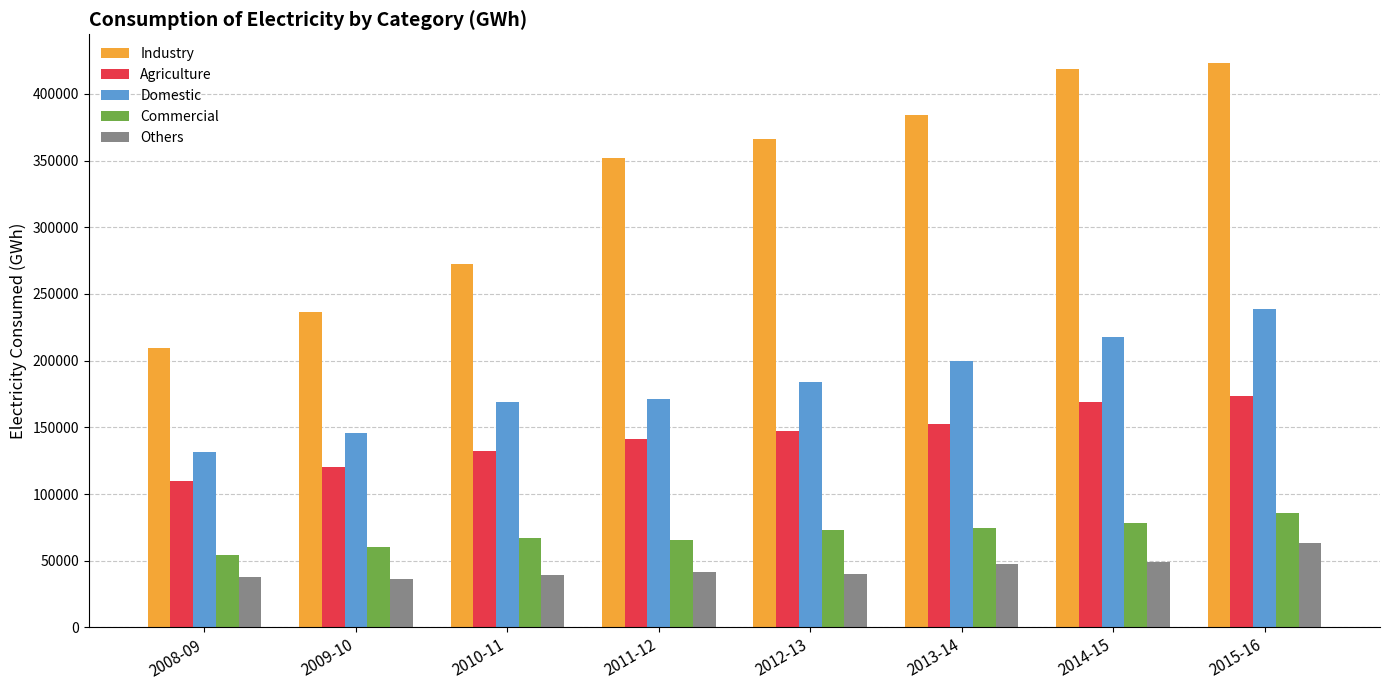

Rank the series at 2010-11 from highest to lowest value.

Industry, Domestic, Agriculture, Commercial, Others